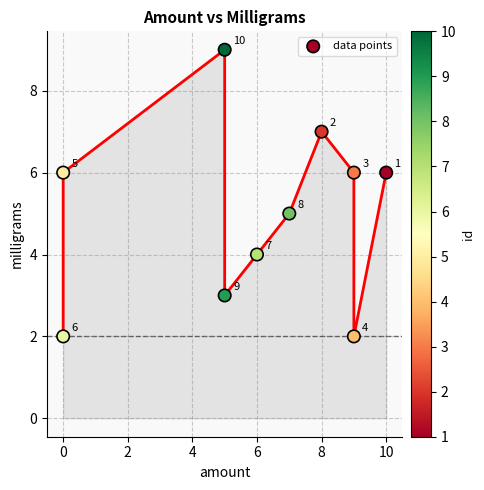

What Y value in the scatter plot is closest to 5?

5